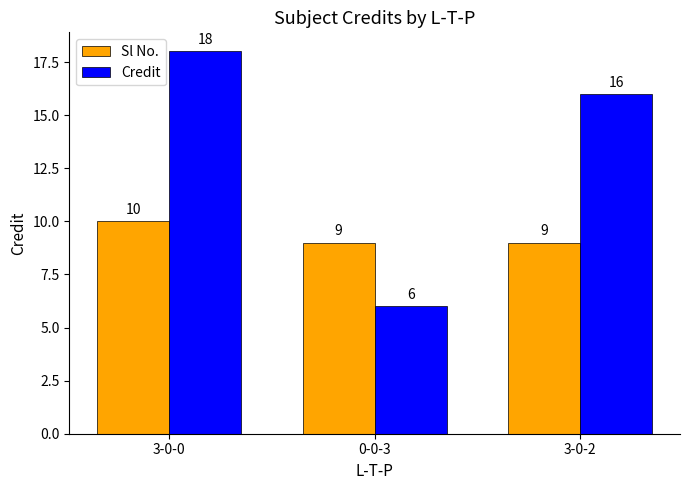

What is the lowest value of the Credit series?

6